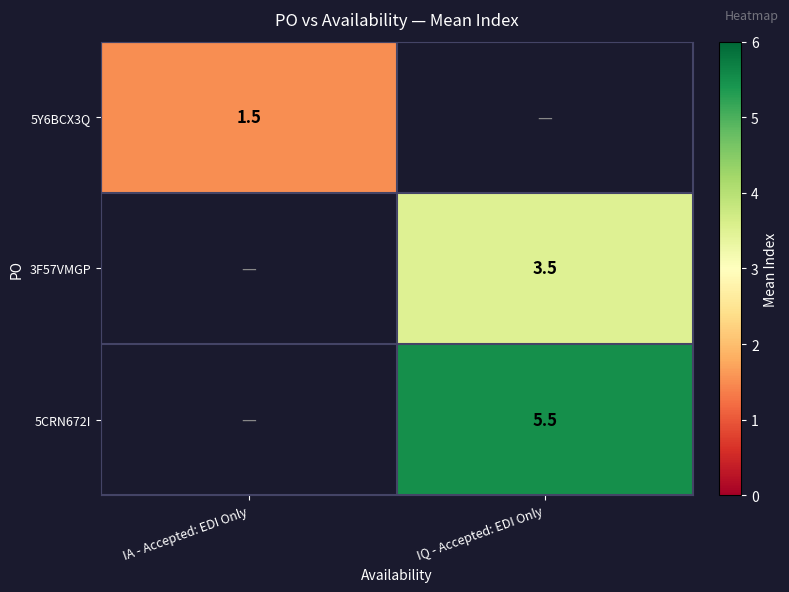

Count the number of categories in the chart.

2